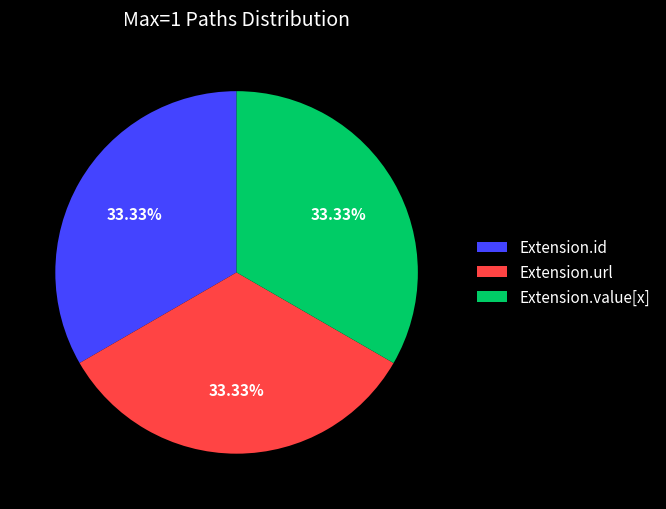

Combined, do Extension.url and Extension.id account for over 50%?

Yes